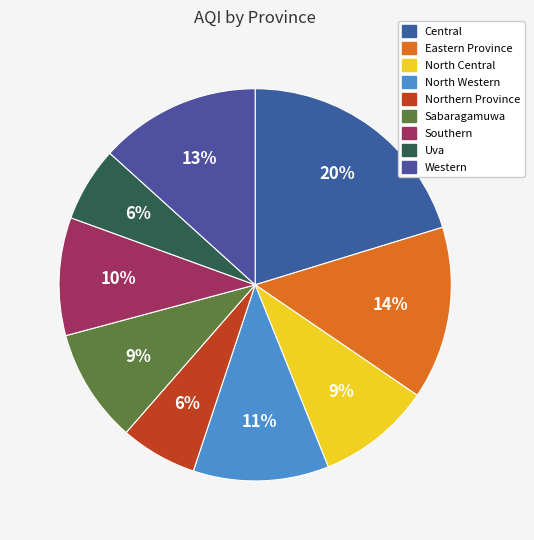

To the nearest percent, what is the combined percentage of North Western and Western?

24%